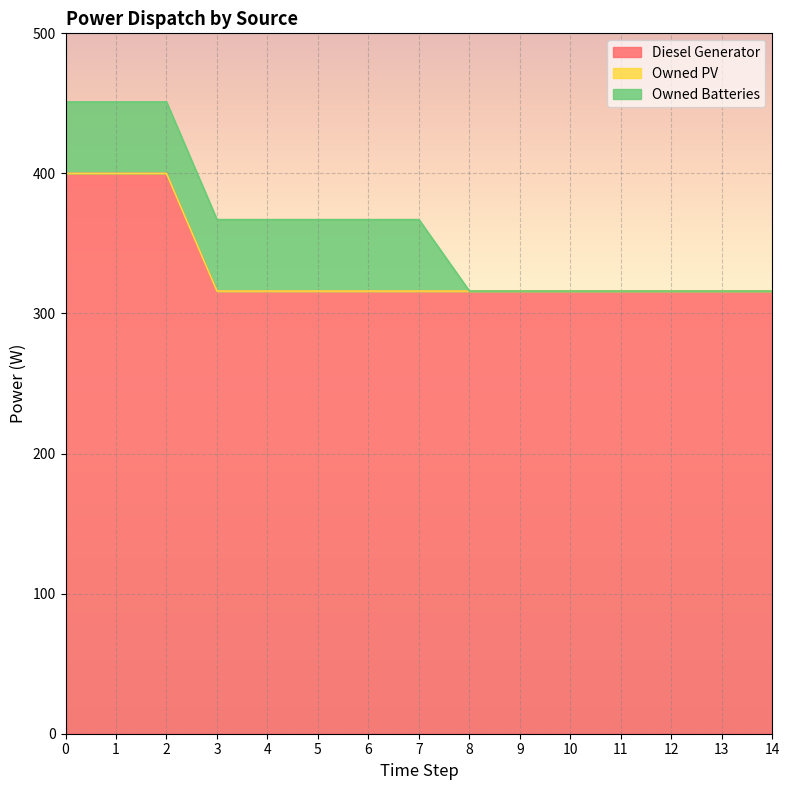

What is the difference between the maximum and second lowest values in the Owned Batteries series?

51.0